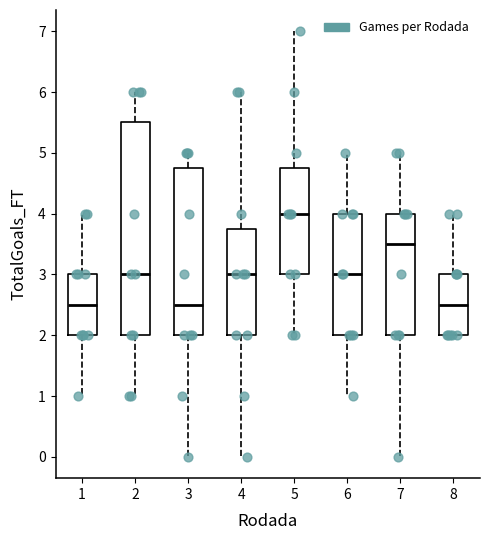

Which box is the tallest, from its lower edge to its upper edge?

2